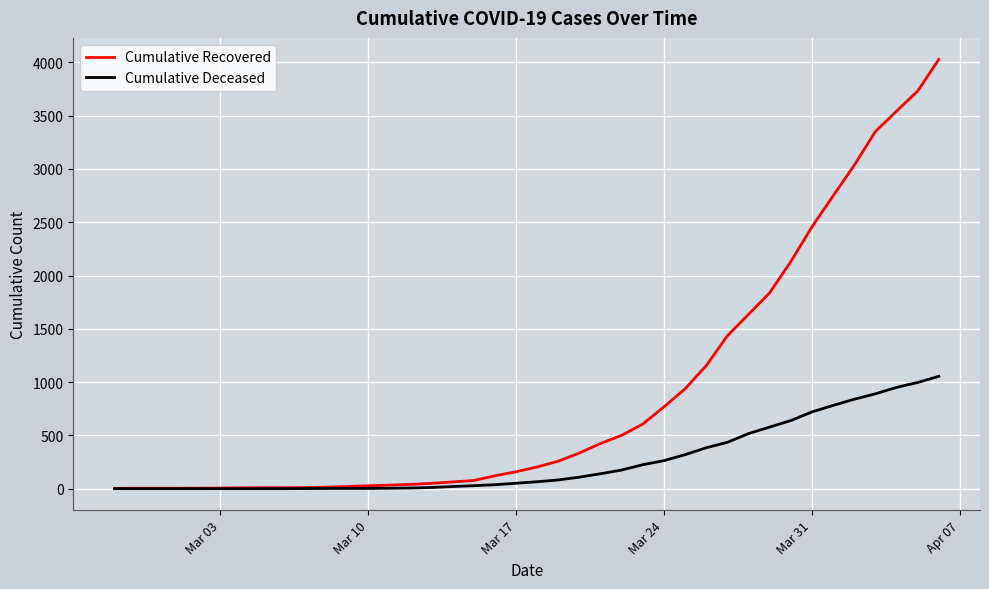

What is the maximum value for Cumulative Deceased?

1054